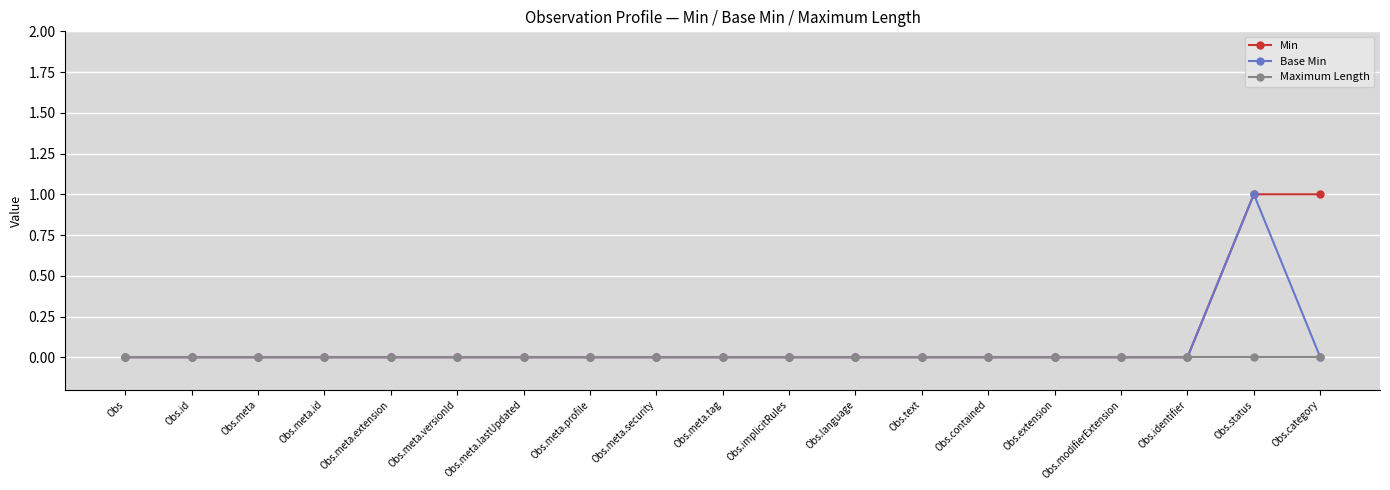

How many categories are shown in the chart?

19